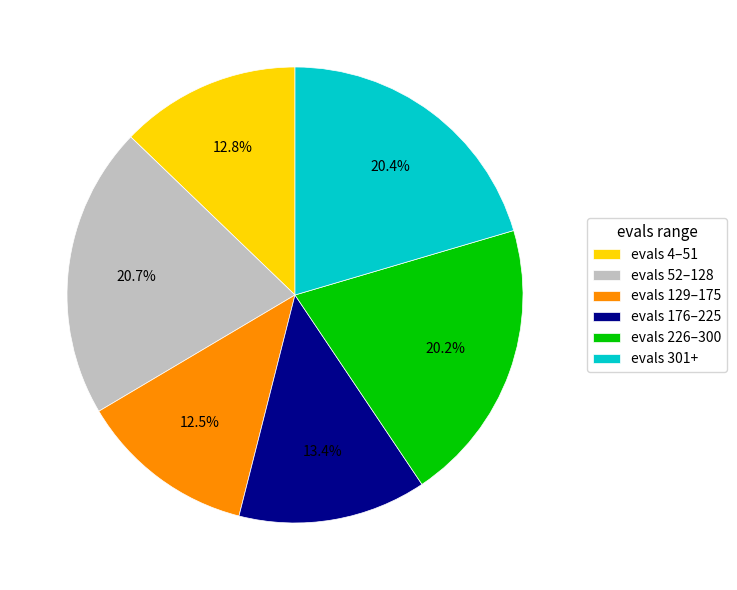

Does evals 176–225 represent more than half of the total?

No